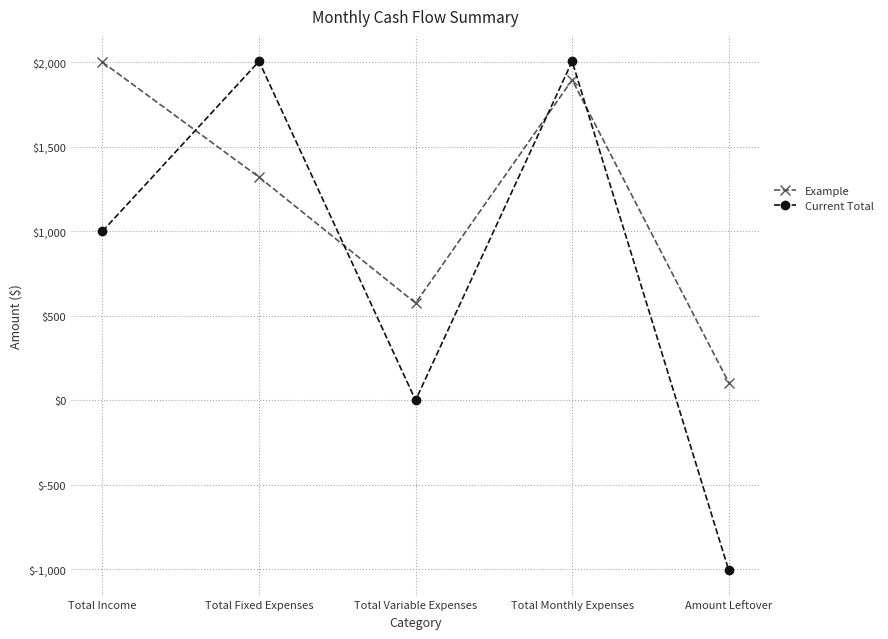

How many series are shown in this chart?

2